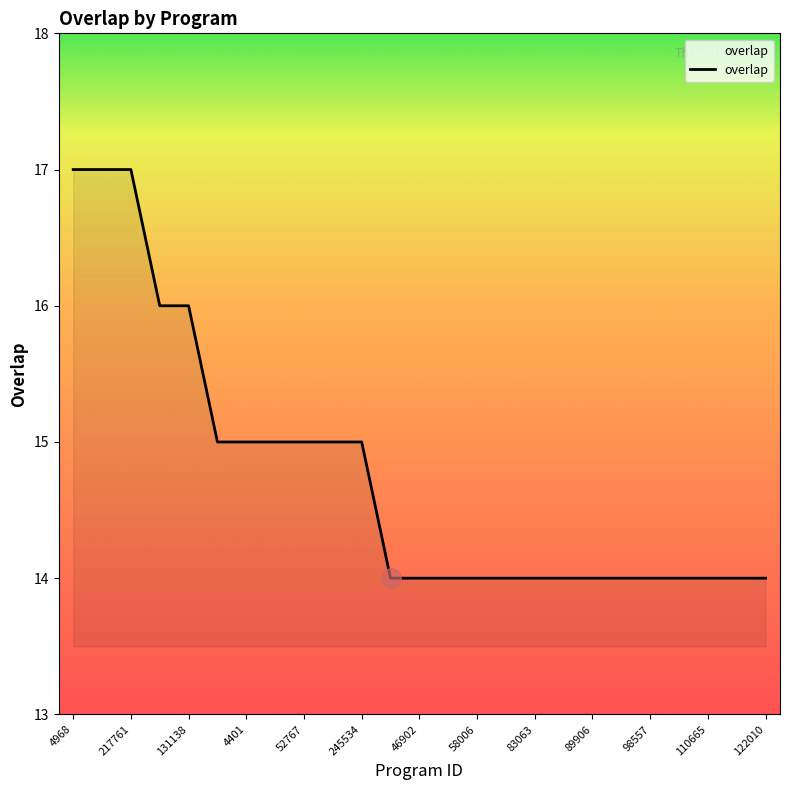

What is the maximum value shown in the chart?

17